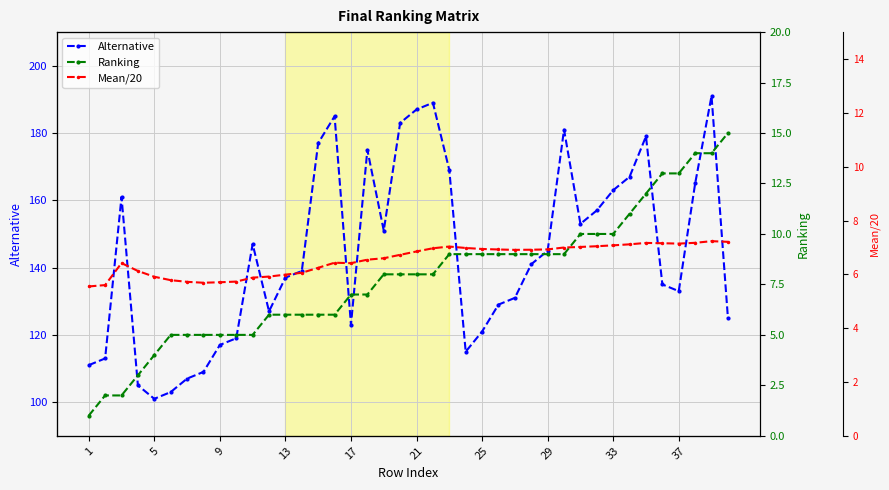

Reading left to right, transcribe all the data shown in this chart.

Alternative: 111.0	113.0	161.0	105.0	101.0	103.0	107.0	109.0	117.0	119.0	147.0	127.0	137.0	139.0	177.0	185.0	123.0	175.0	151.0	183.0	187.0	189.0	169.0	115.0	121.0	129.0	131.0	141.0	145.0	181.0	153.0	157.0	163.0	167.0	179.0	135.0	133.0	165.0	191.0	125.0
Ranking: 1.0	2.0	2.0	3.0	4.0	5.0	5.0	5.0	5.0	5.0	5.0	6.0	6.0	6.0	6.0	6.0	7.0	7.0	8.0	8.0	8.0	8.0	9.0	9.0	9.0	9.0	9.0	9.0	9.0	9.0	10.0	10.0	10.0	11.0	12.0	13.0	13.0	14.0	14.0	15.0
Mean/20: 5.5	5.6	6.4	6.1	5.9	5.8	5.7	5.7	5.7	5.7	5.9	5.9	6.0	6.1	6.2	6.4	6.4	6.5	6.6	6.7	6.8	7.0	7.0	7.0	6.9	6.9	6.9	6.9	6.9	7.0	7.0	7.0	7.1	7.1	7.2	7.2	7.1	7.2	7.2	7.2